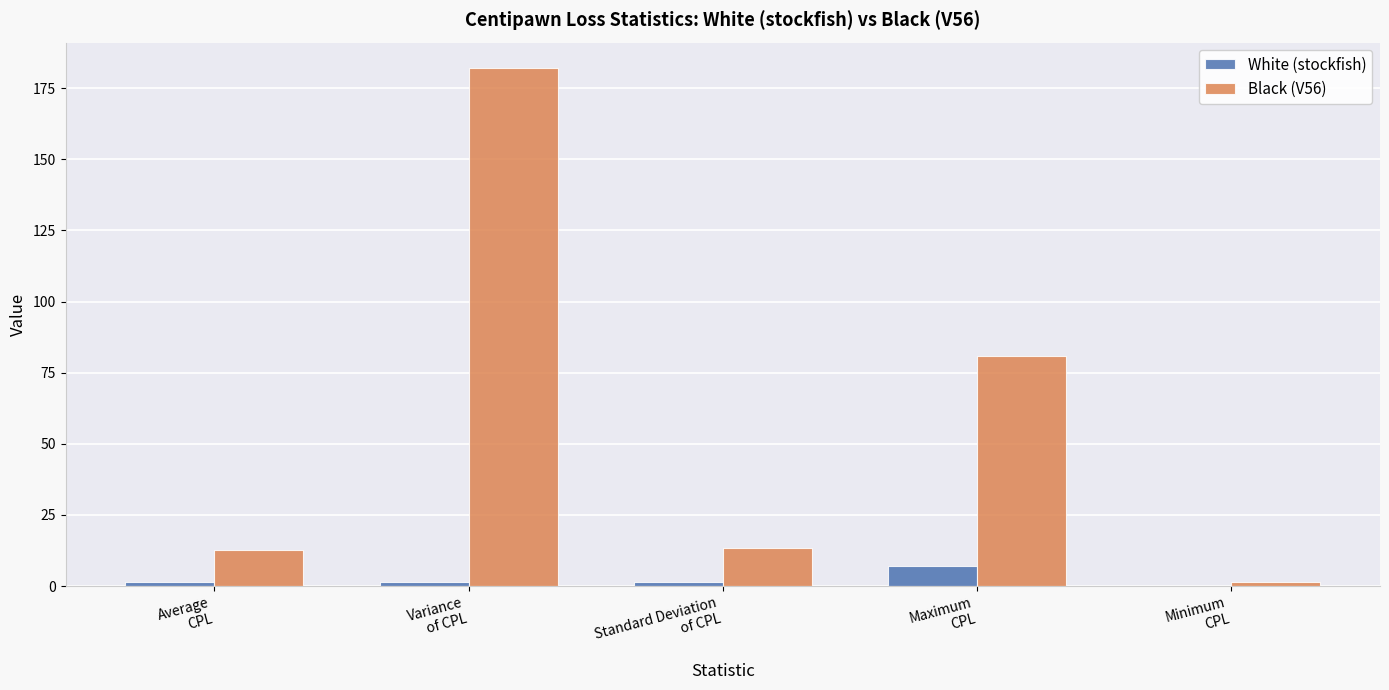

Which series has the largest total across all categories?

Black (V56)